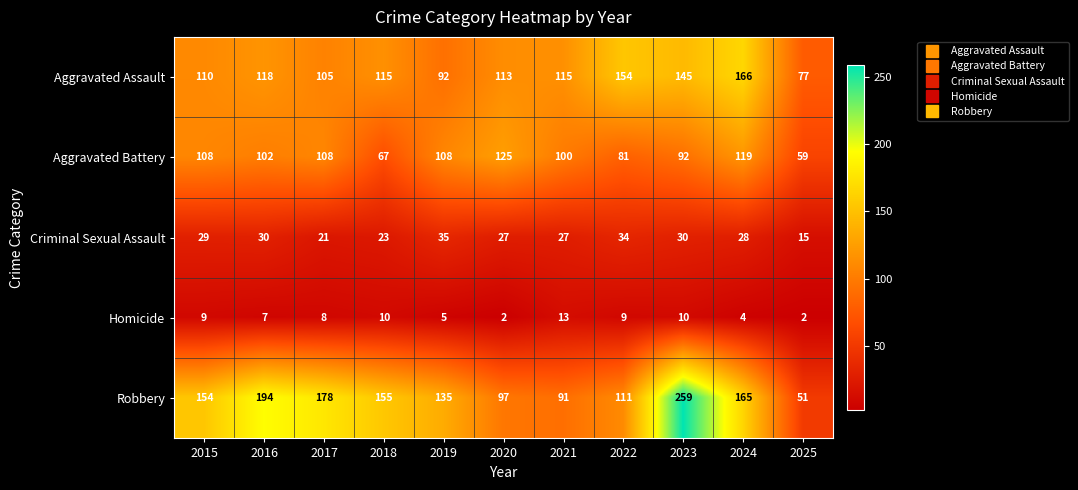

What is the minimum value for Criminal Sexual Assault?

15